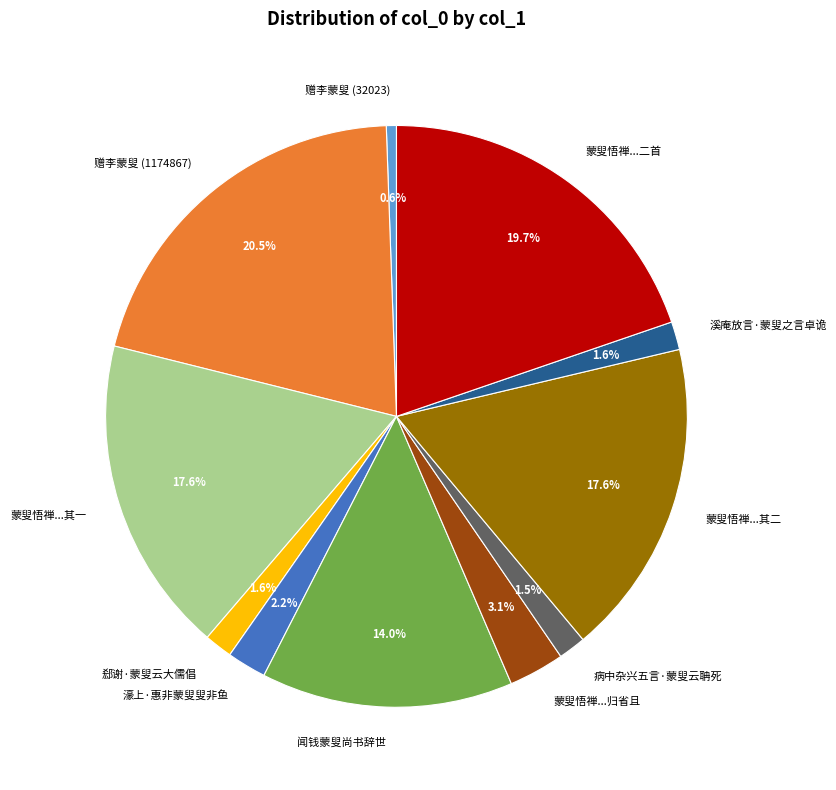

What is the total percentage of 濠上·惠非蒙叟叟非鱼 and 蒙叟悟禅...其一?

19.8%